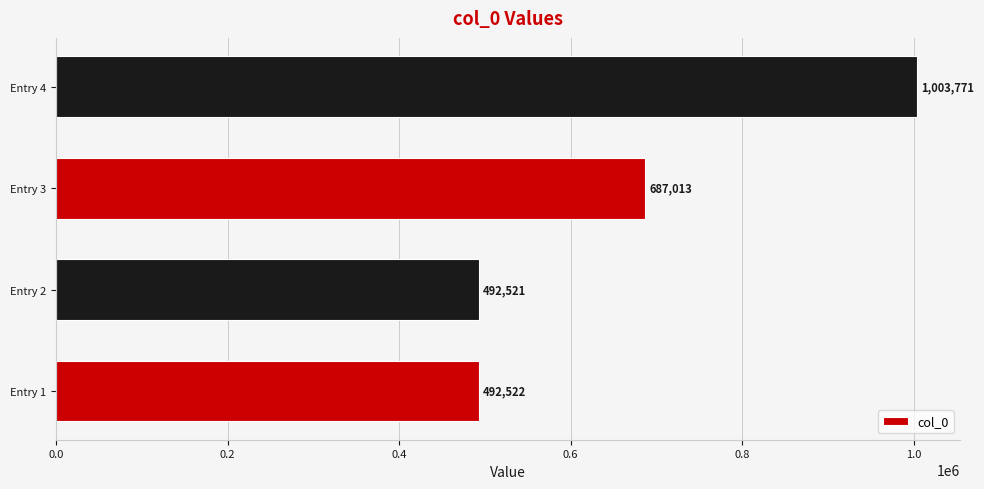

How many distinct data groups are displayed?

1